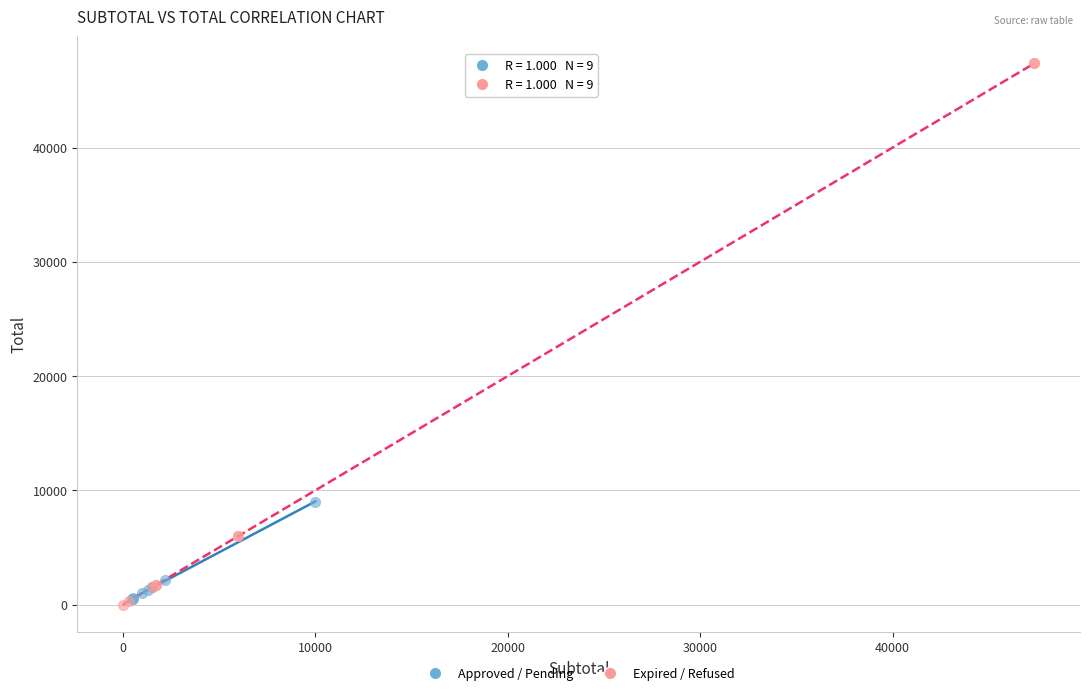

Which series reaches the maximum Y coordinate?

Expired / Refused